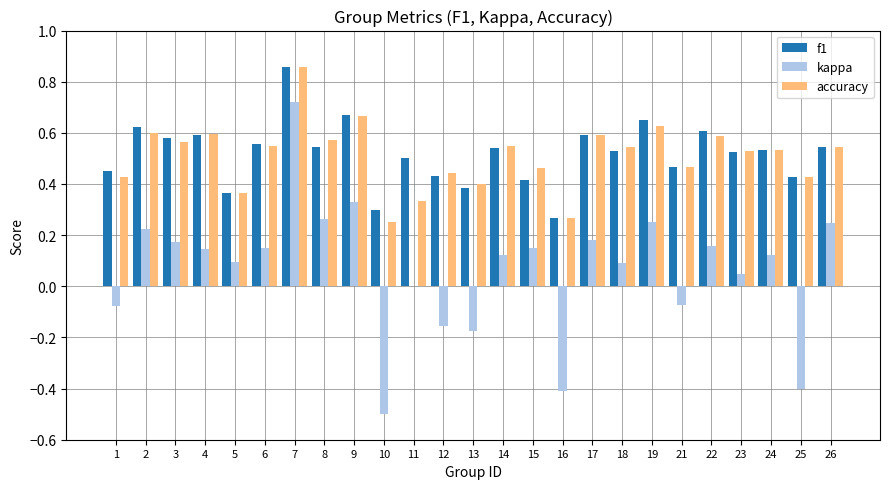

Is the value of f1 at 24 greater than the value of accuracy at 1?

Yes